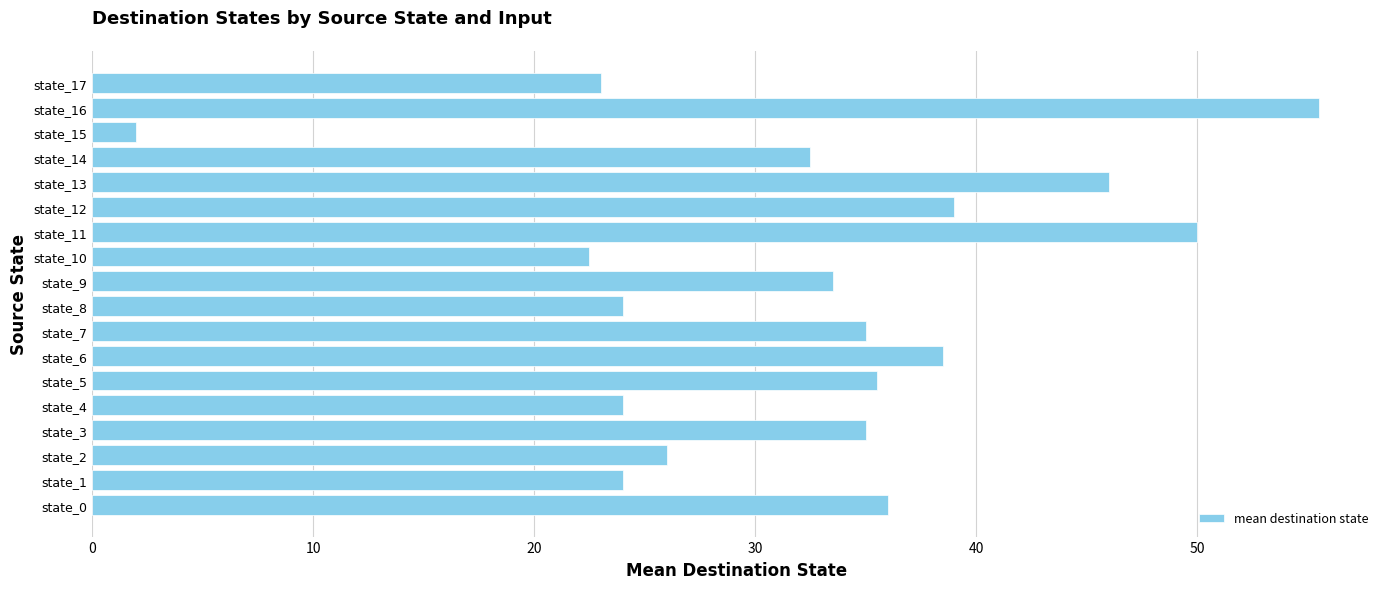

At which label is the value closest to 28?

state_2